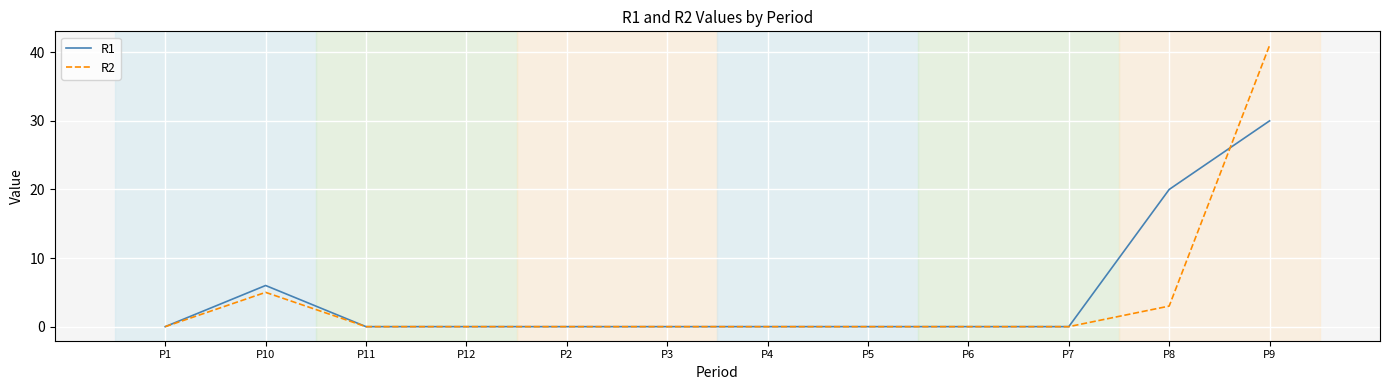

What is the difference between the maximum and minimum values in the R2 series?

41